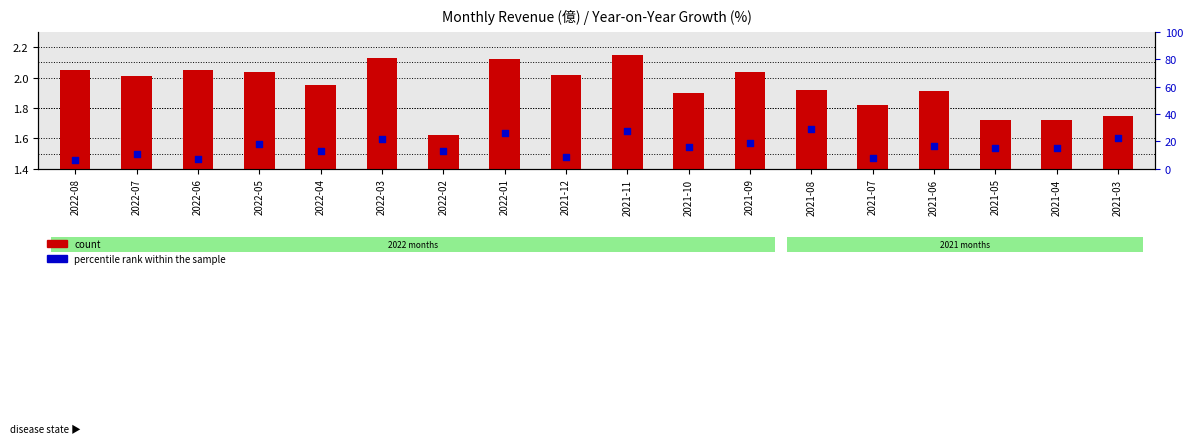

Which series has the largest total across all categories?

percentile rank within the sample